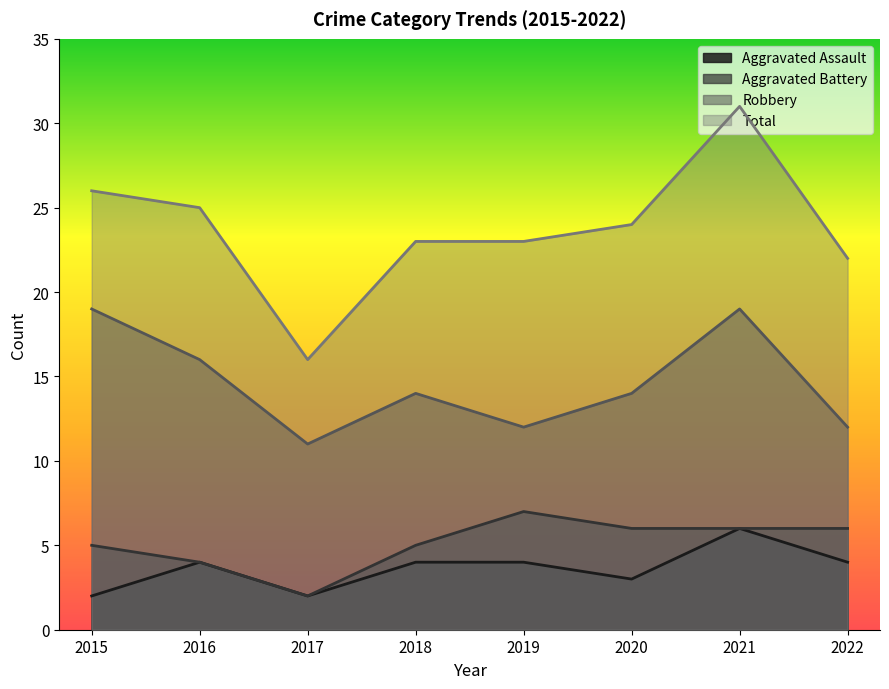

Which series has the largest total across all categories?

Total